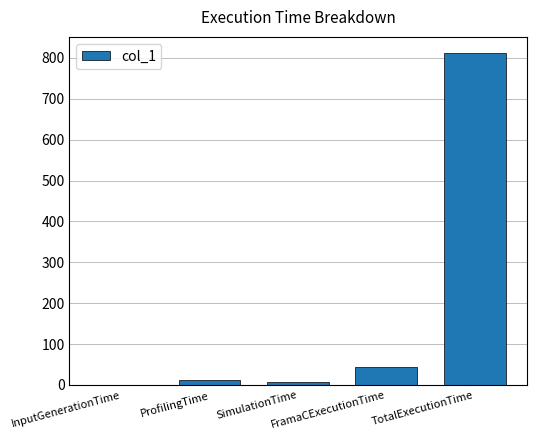

What is the sum of all values?

875.5